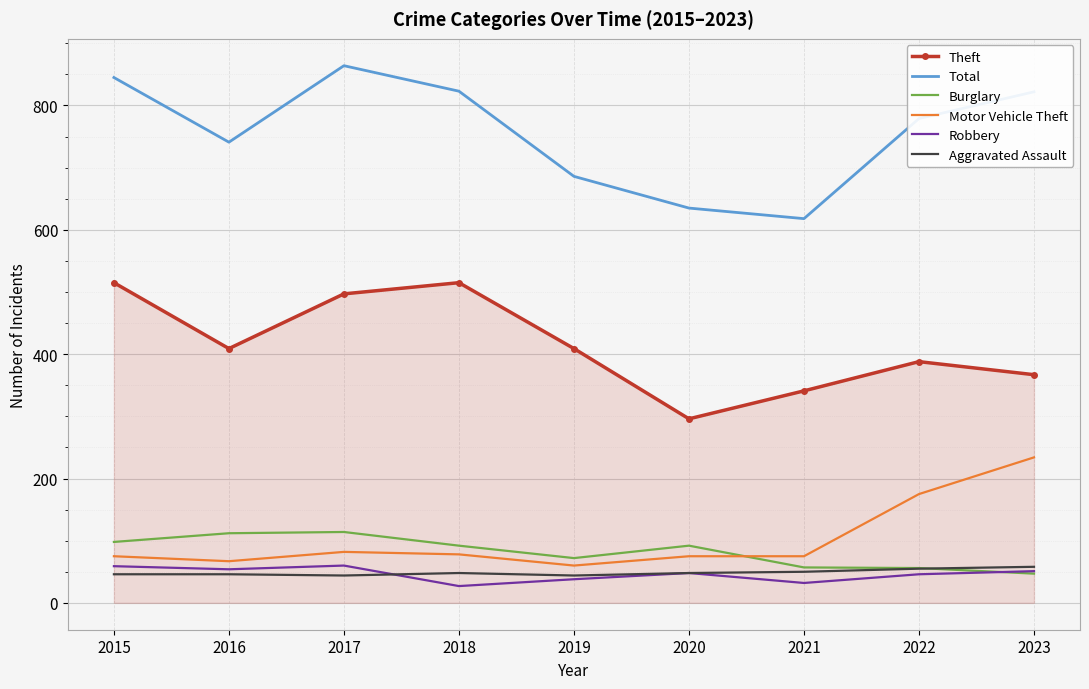

Read the Motor Vehicle Theft value at 2016.

67